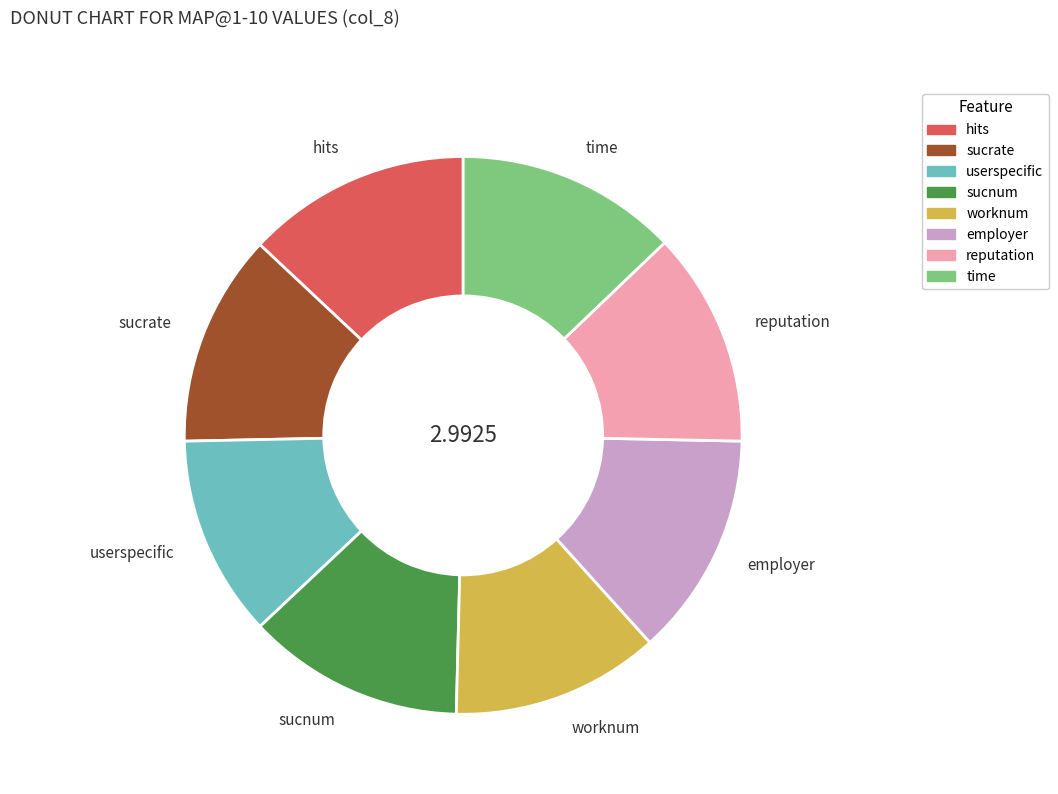

Do sucnum and userspecific together represent more than half of the pie?

No